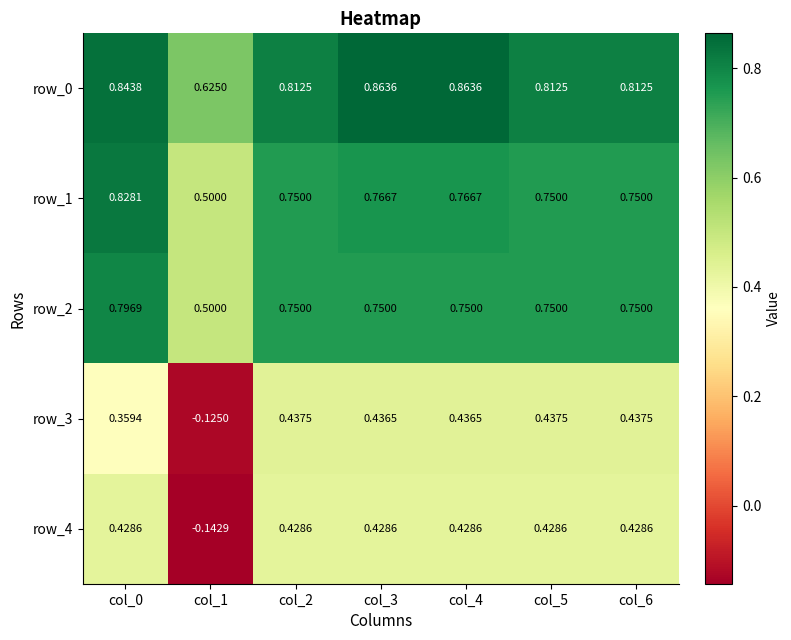

Is the value of row_0 at col_4 greater than the value of row_2 at col_5?

Yes